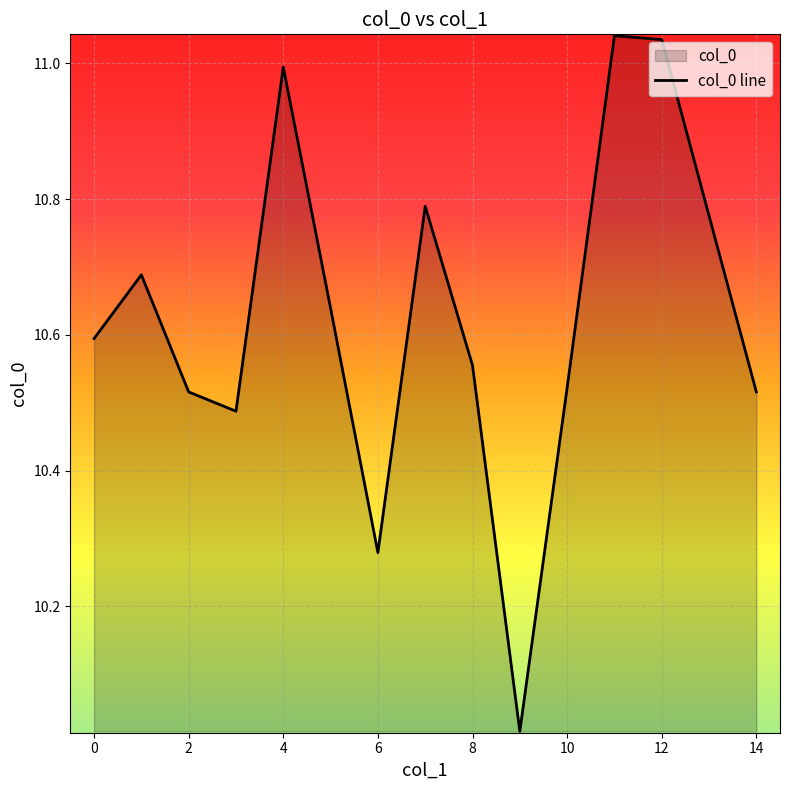

The value at 10 is 3.4. True or false?

False